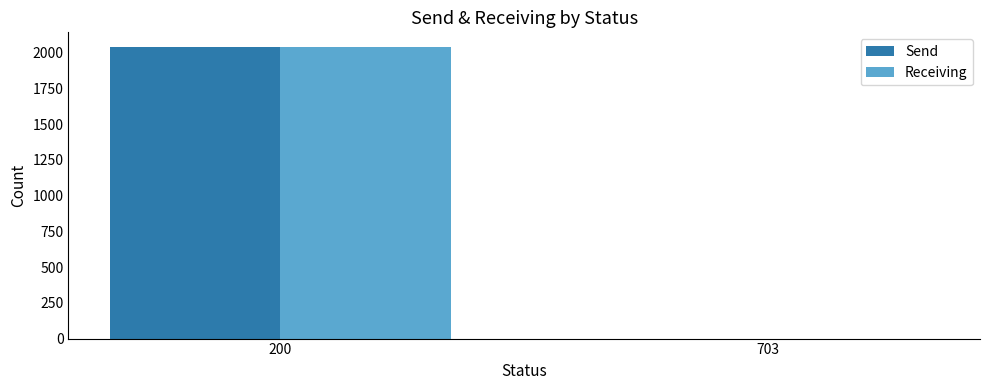

What is the greatest value displayed?

2040